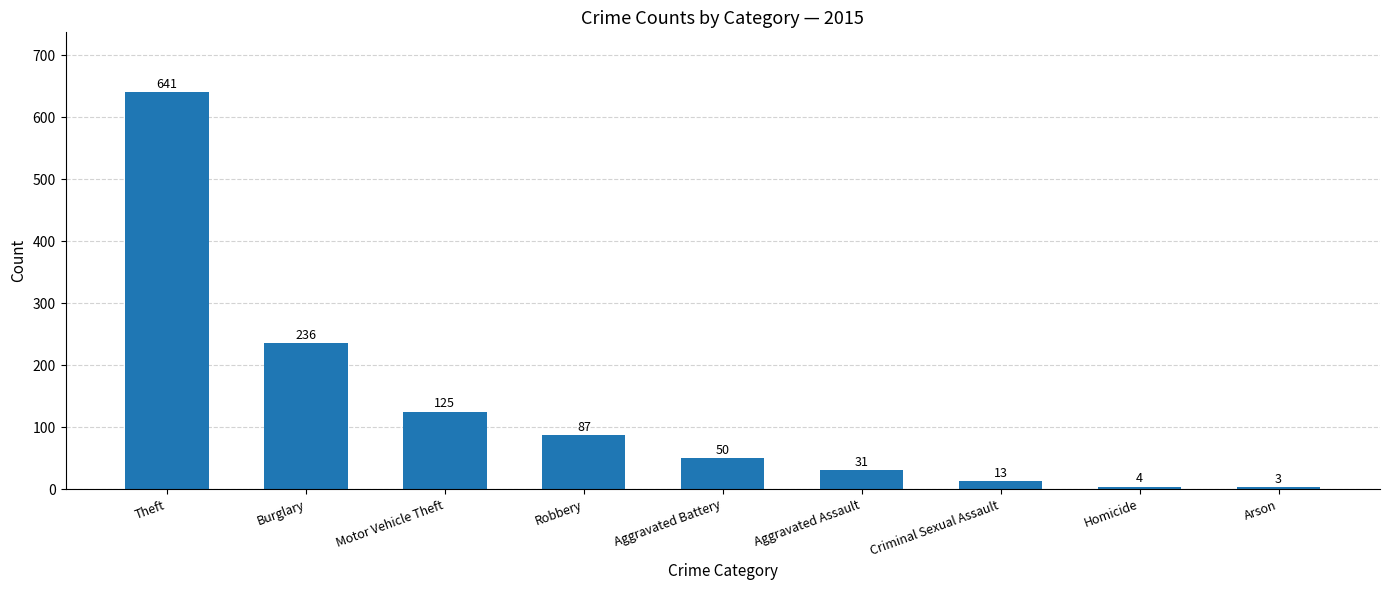

Which has a higher value, Homicide or Robbery?

Robbery